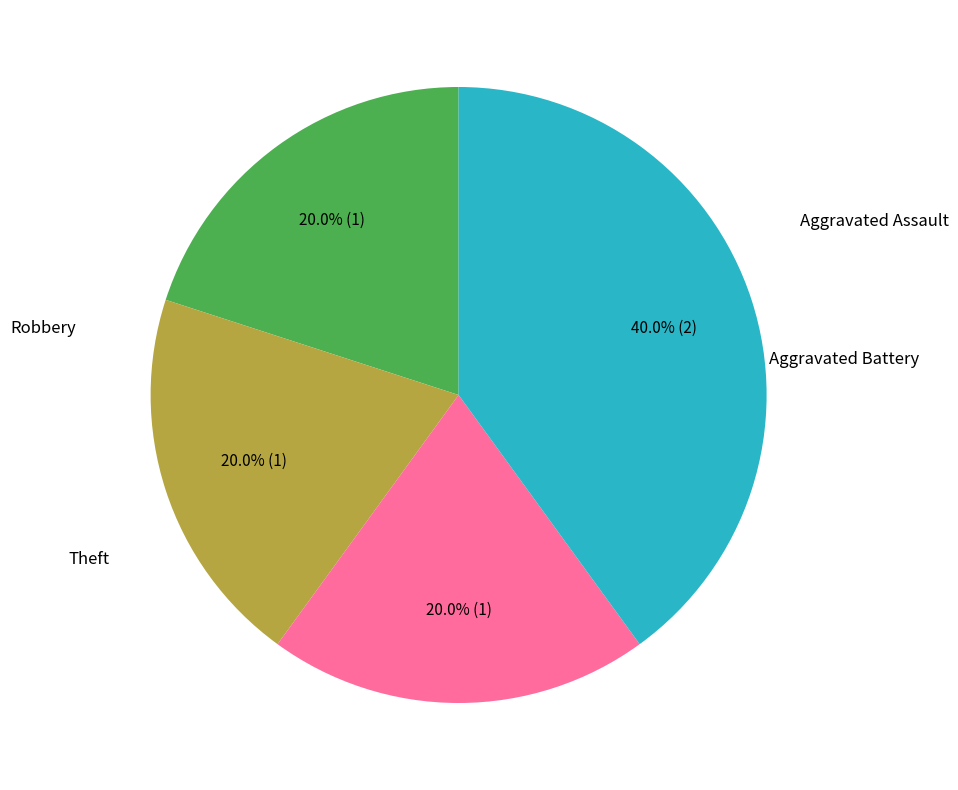

Is there a majority slice in this chart?

No